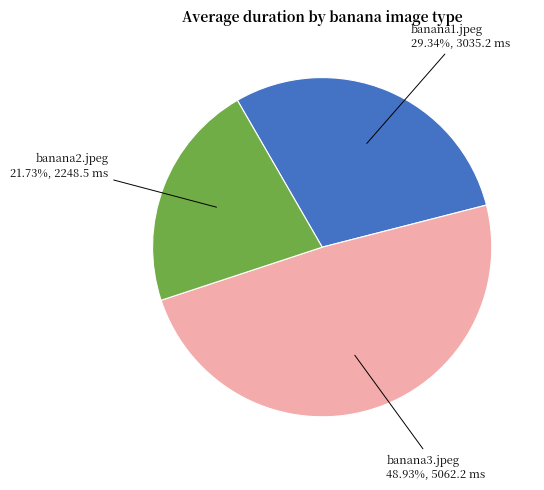

Count the number of slices in the pie.

3